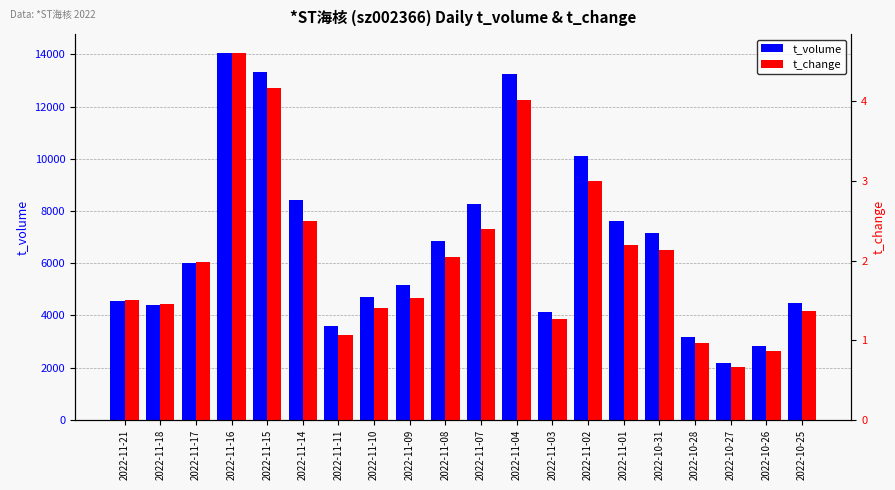

Rank the series at 2022-10-25 from highest to lowest value.

t_volume, t_change